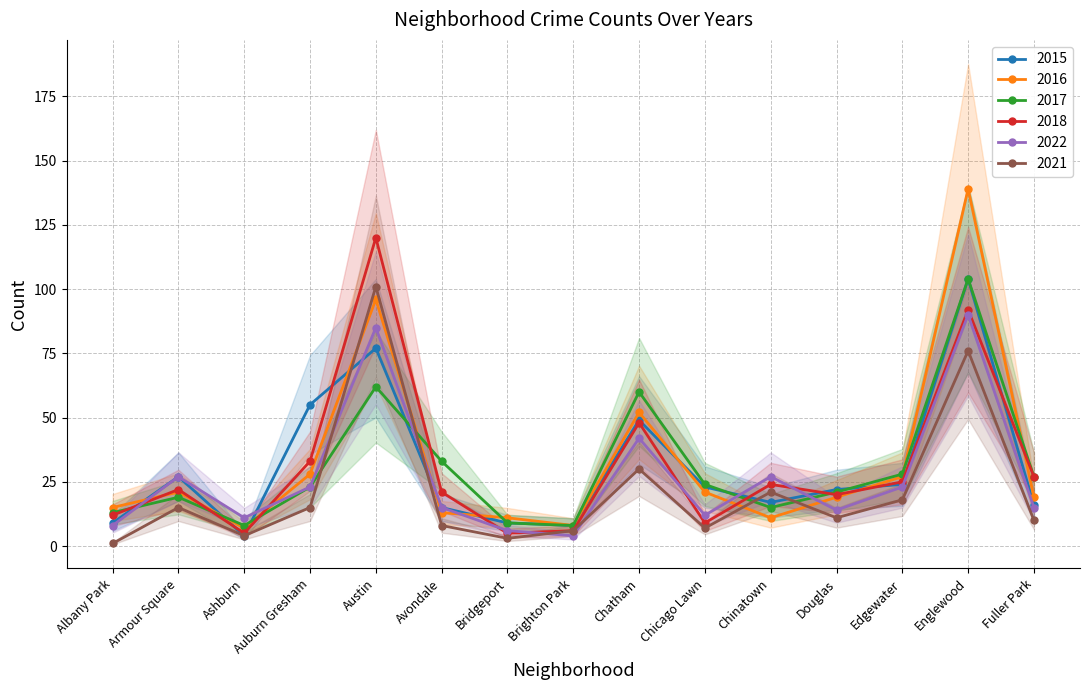

Which series has the largest total across all categories?

2016